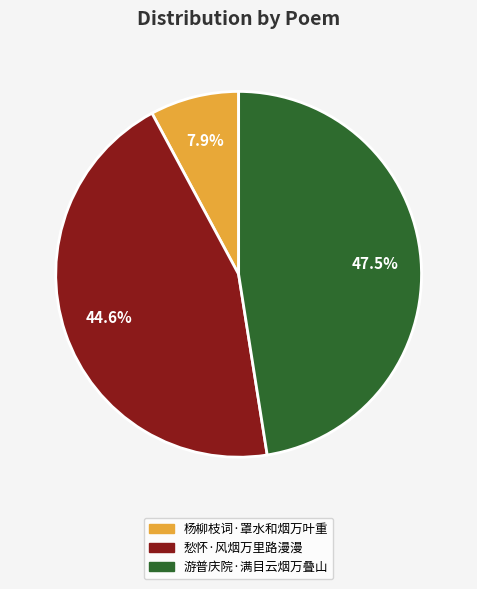

Does any single category account for the majority?

No